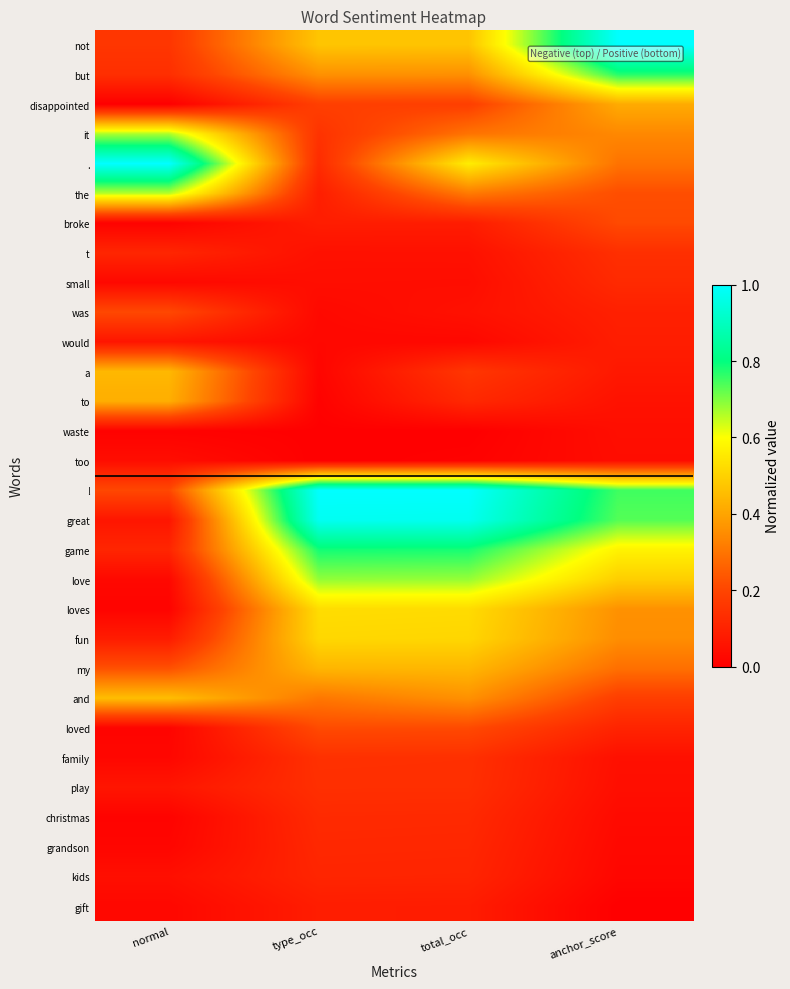

Between normal and type_occ, which is larger?

type_occ